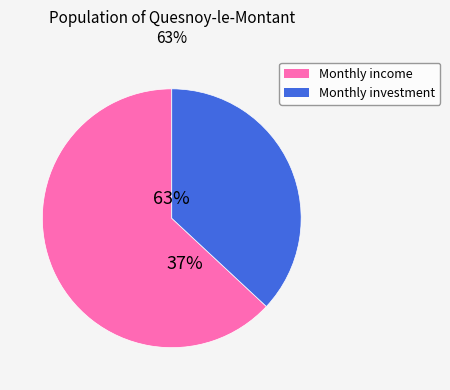

To the nearest percent, what is the difference between the largest and smallest slice percentages?

26%